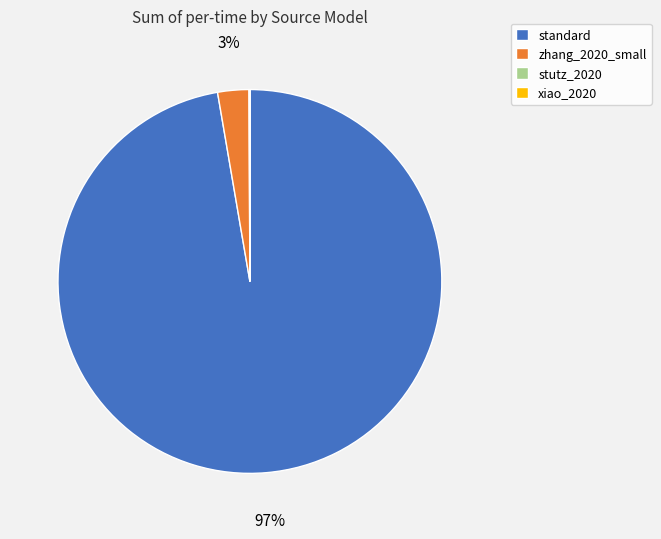

To the nearest percent, what is the average slice percentage?

25%